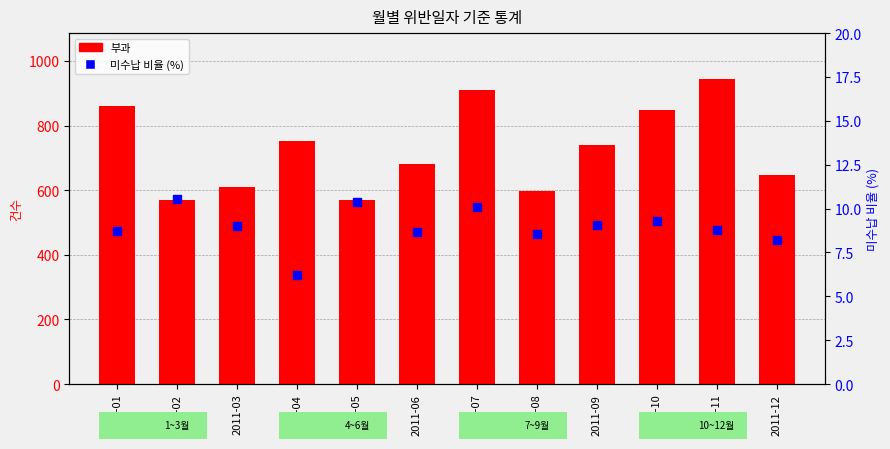

What are all the series names shown in the legend?

부과, 미수납 비율 (%)